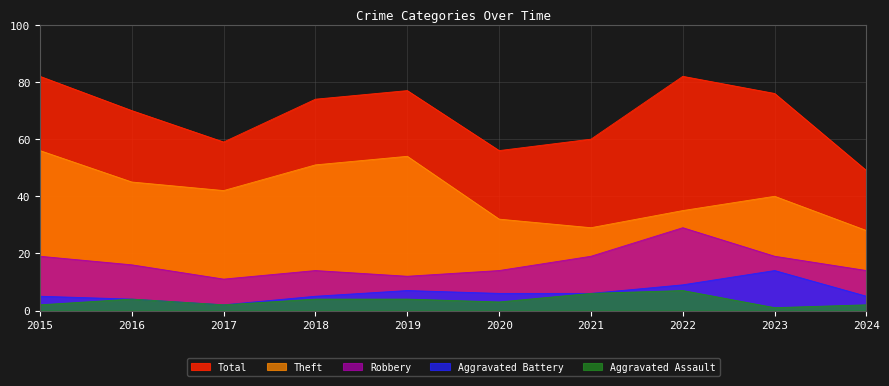

What is the value of the Aggravated Battery point at the 8th from the left?

9